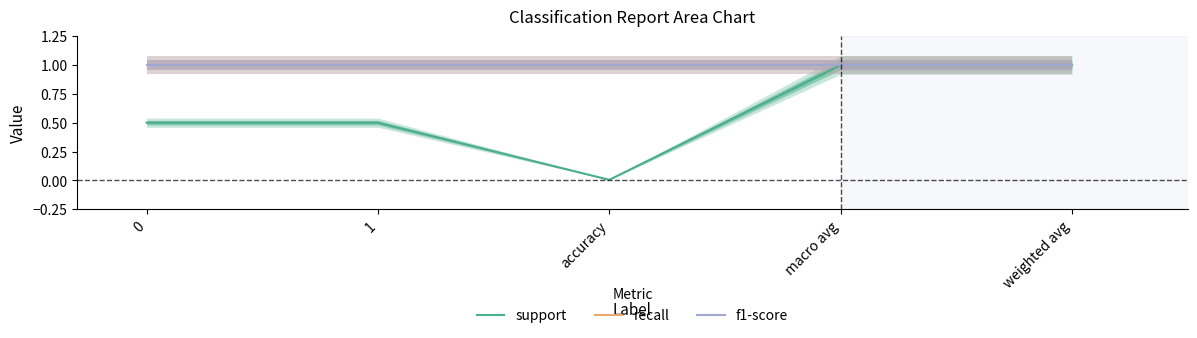

What are all the series names shown in the legend?

support, recall, f1-score